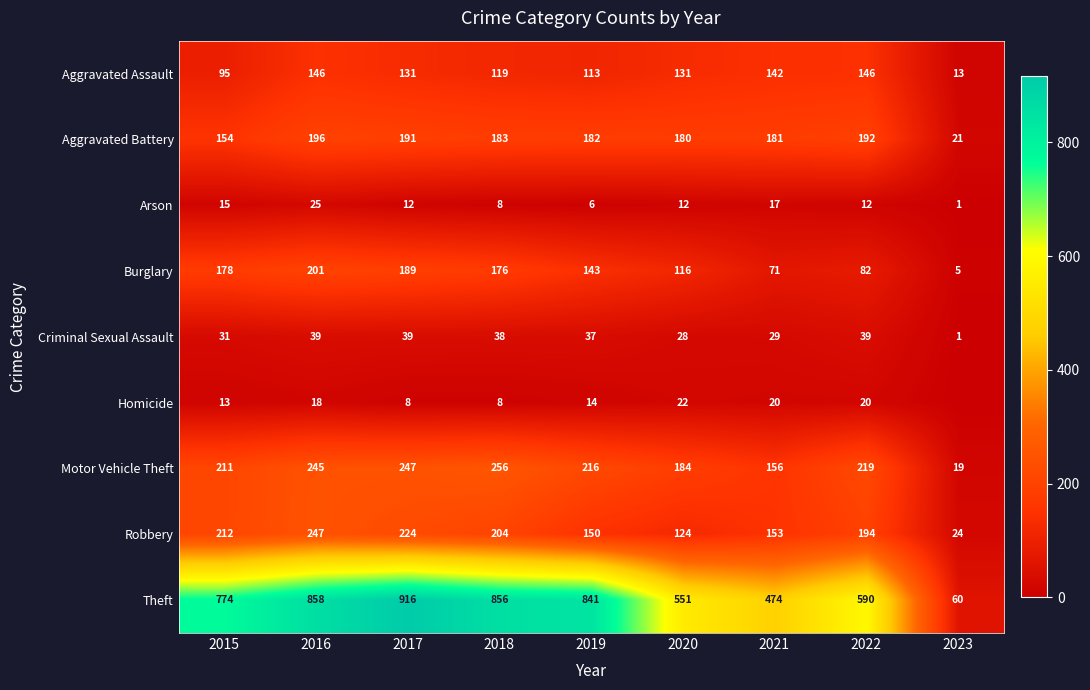

Is it true that Arson equals 19 at 2017?

False